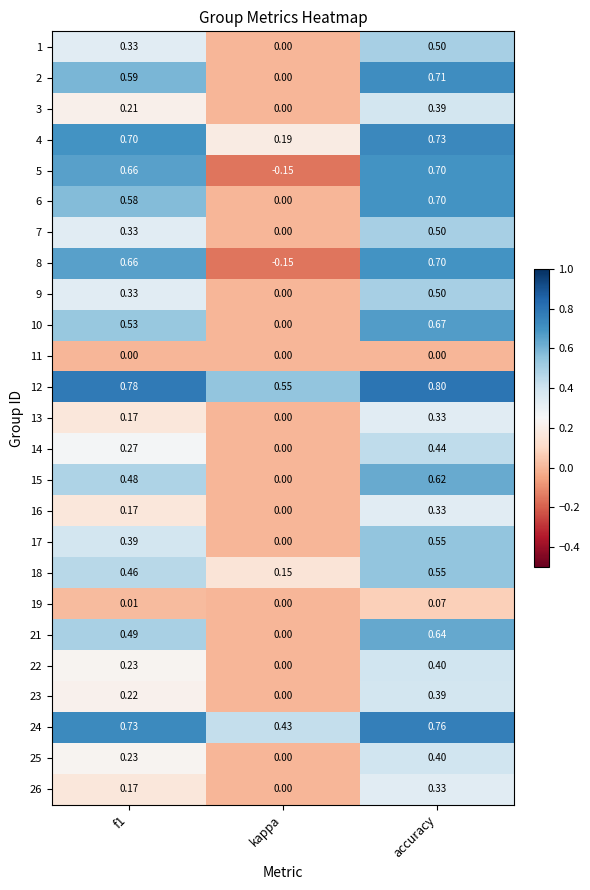

At how many categories does at least one series exceed 0?

3